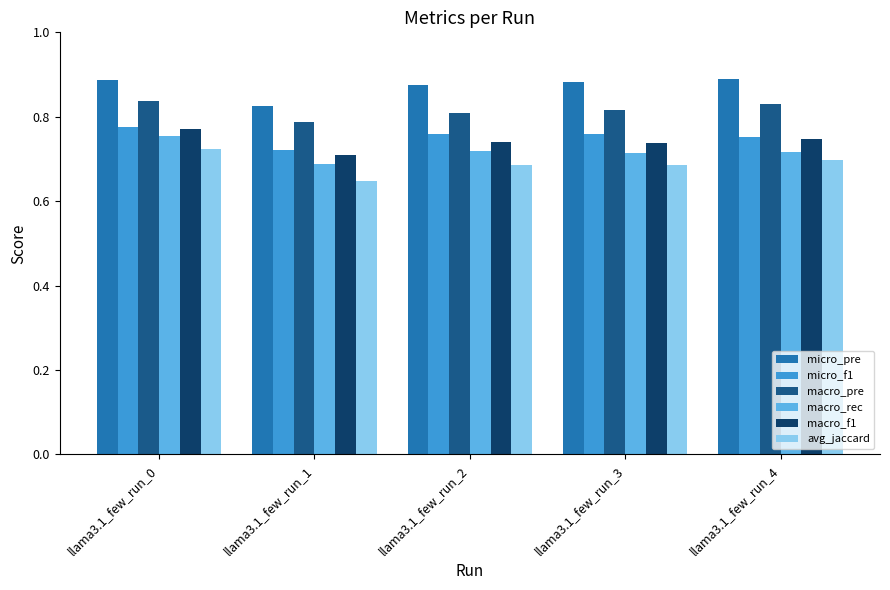

How many macro_f1 values are between 0 and 1?

5